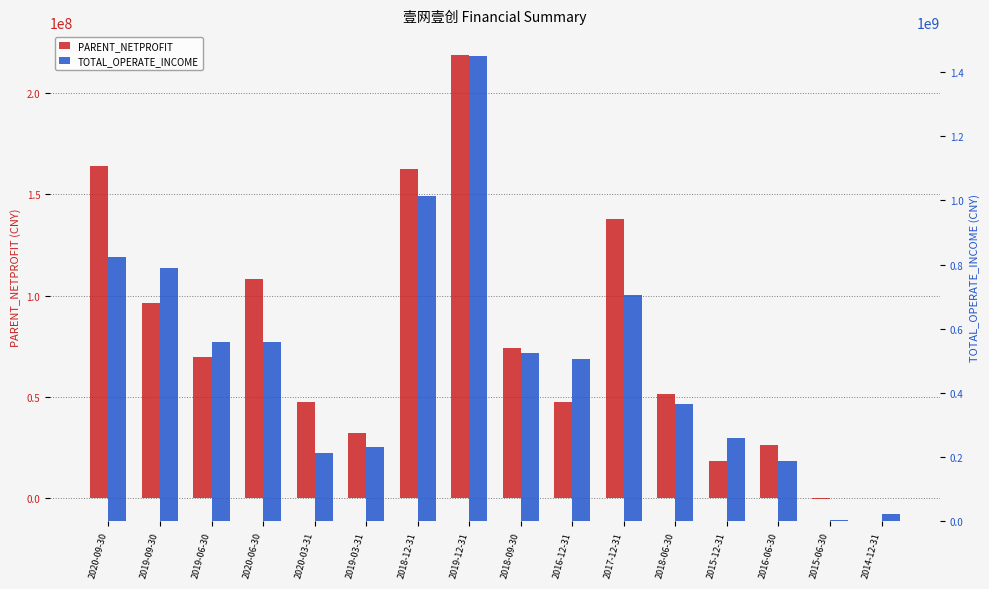

Between 2019-09-30 and 2015-06-30, which is larger?

2019-09-30